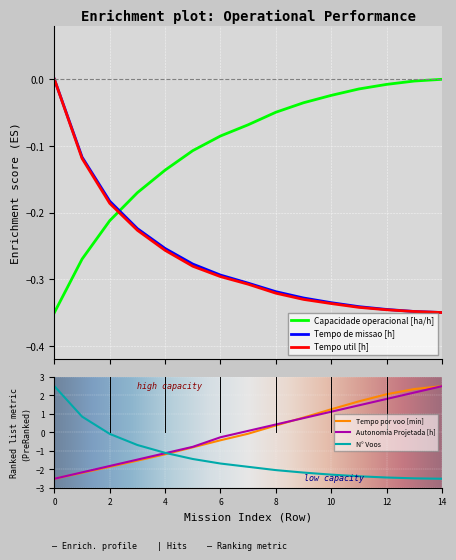

What is the sum of all Tempo por voo [min] values?

0.5